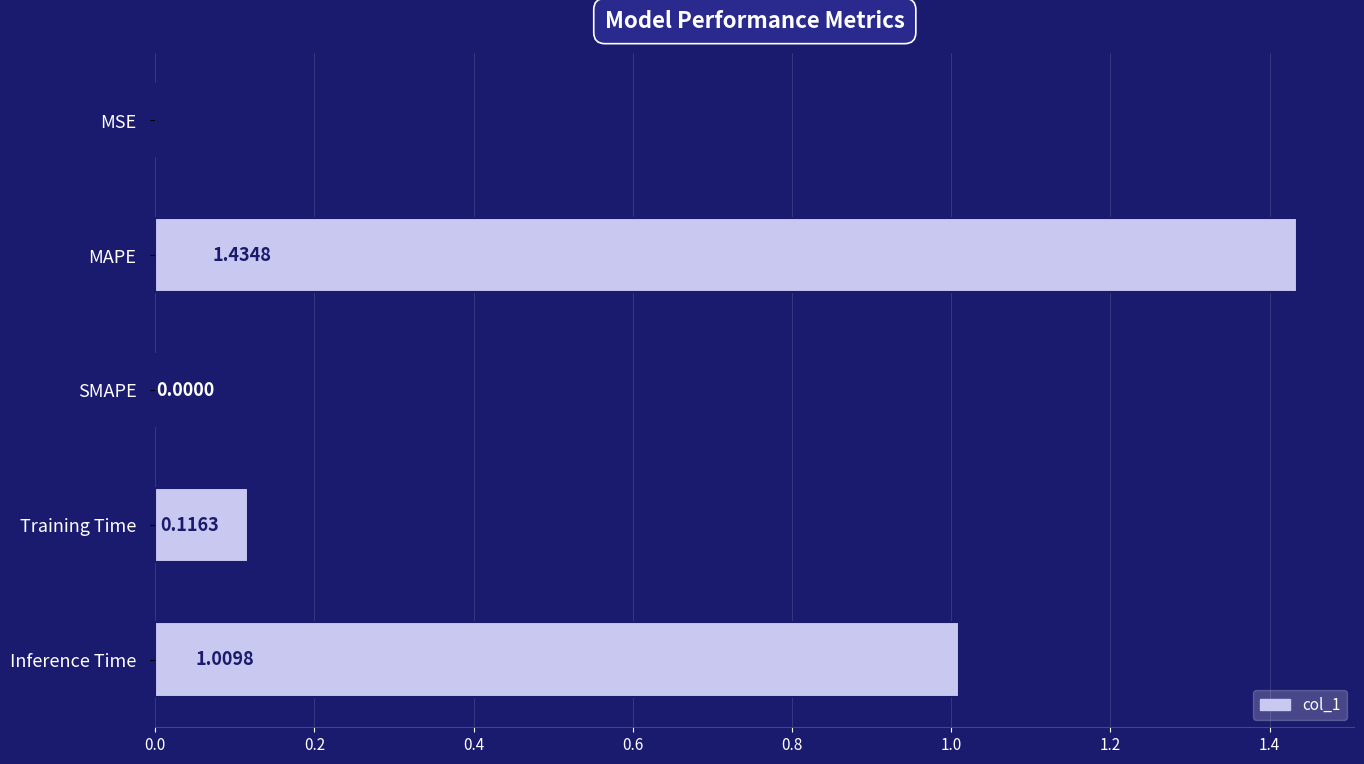

Are the bars grouped side by side (vs. stacked)?

No